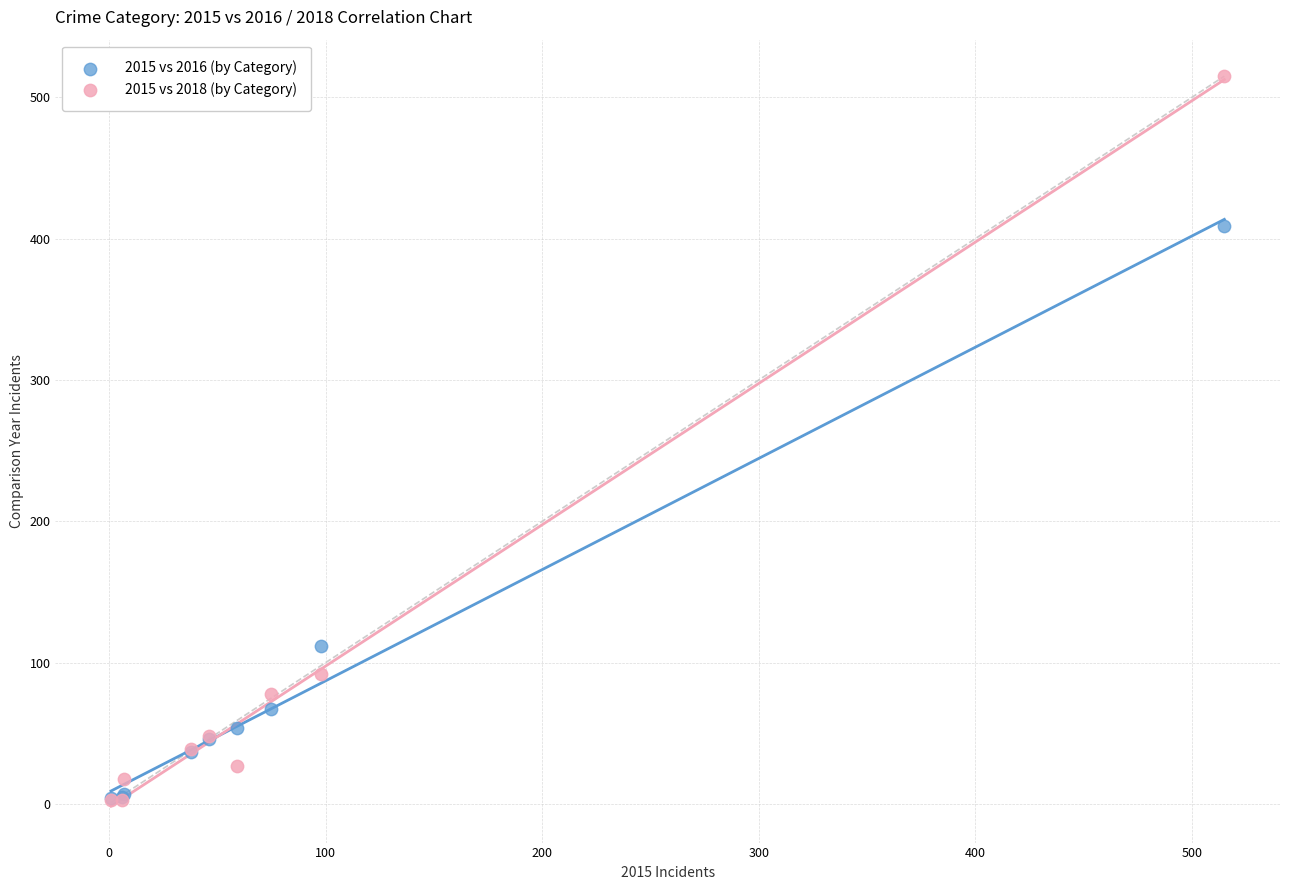

In the 2015 vs 2016 (by Category) series, what Y value is closest to 206?

112